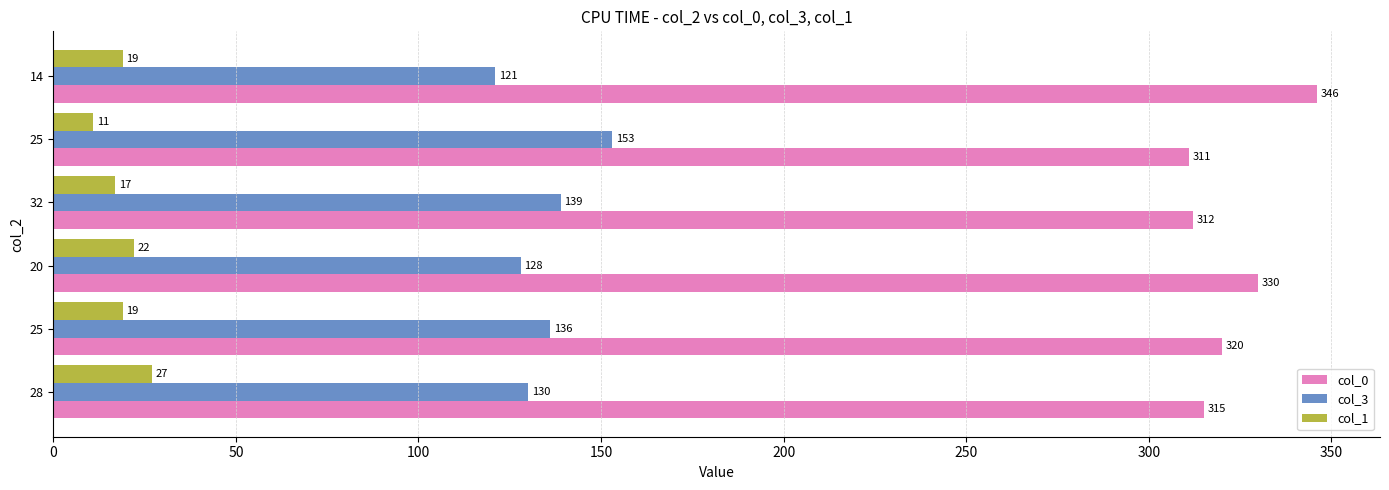

Count the number of data series in this chart.

3